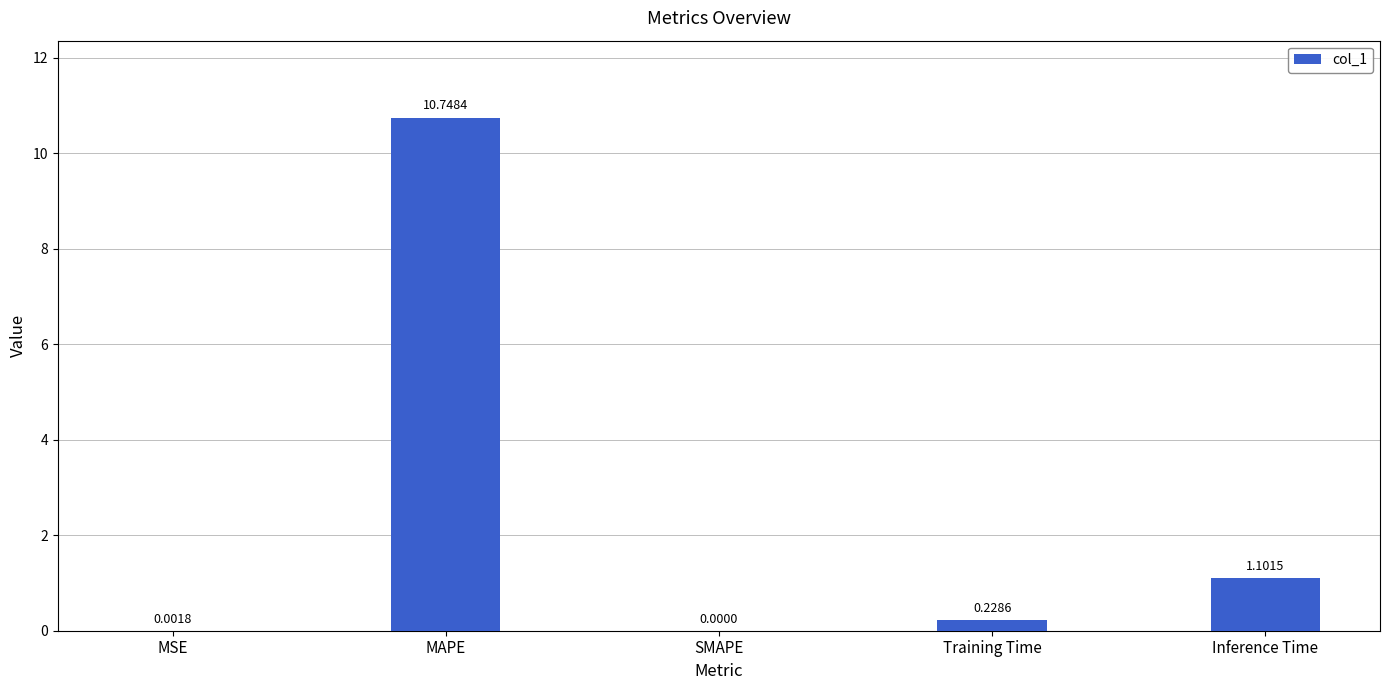

What is the sum of all values?

12.1